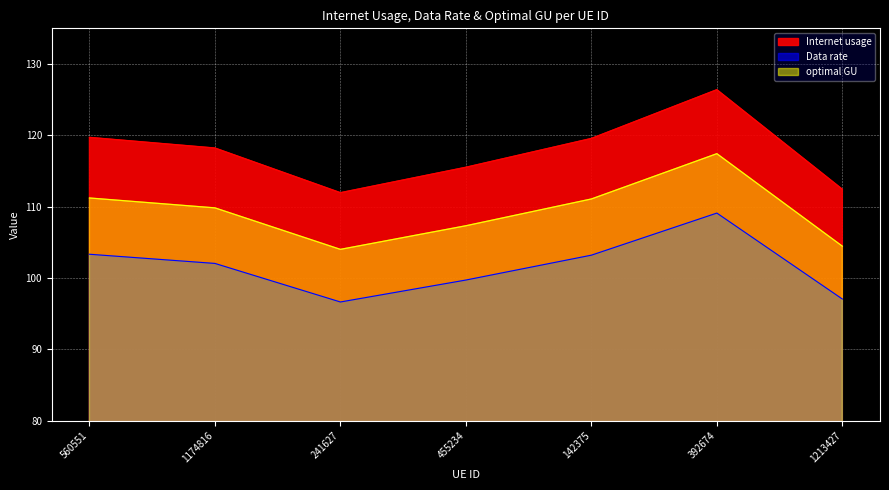

True or false: Data rate has more than 1 interior local peaks.

False